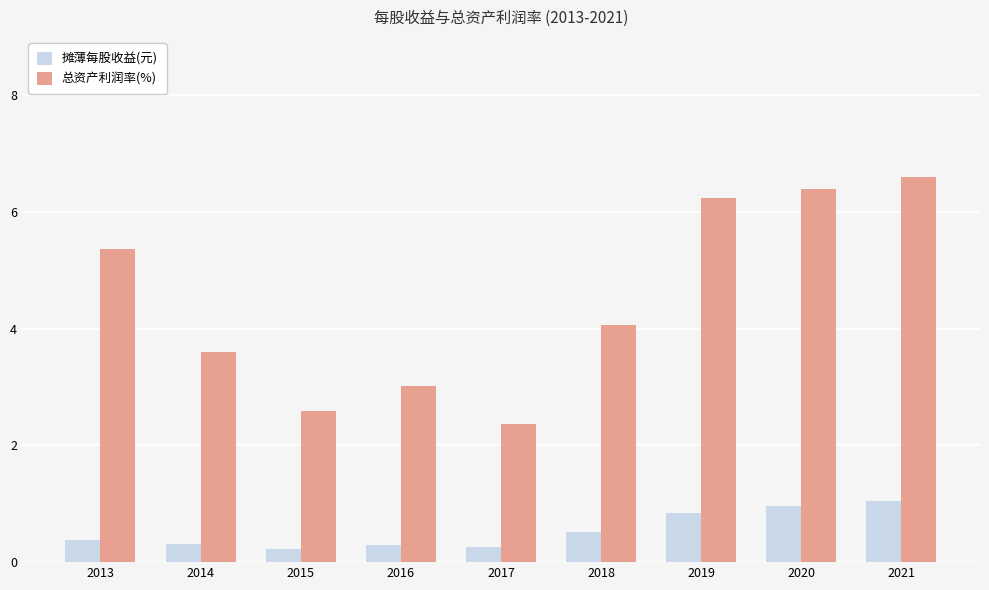

What value does the 总资产利润率(%) series have at 2020?

6.4